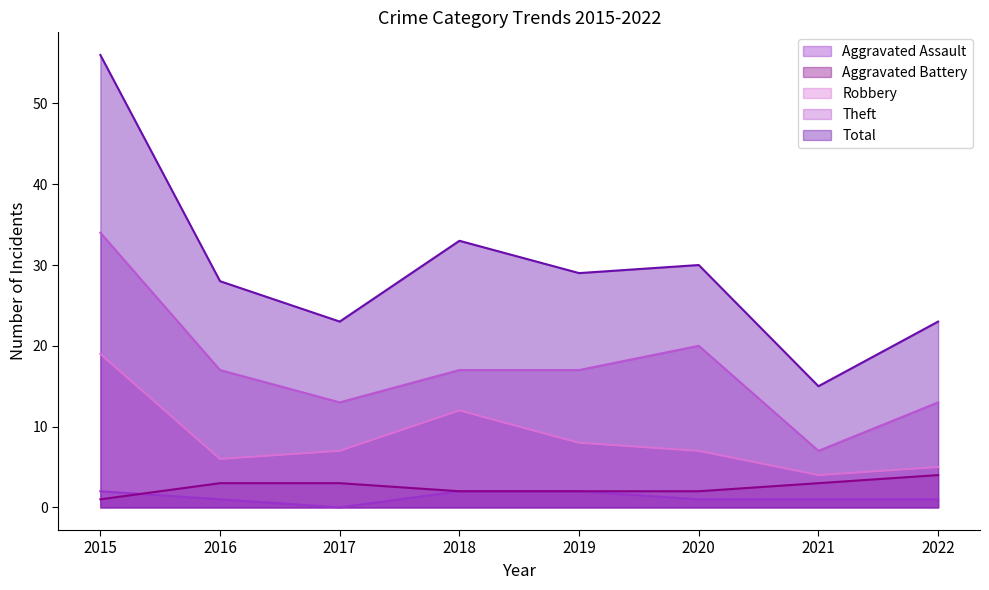

At which category is the sum across all series the highest?

2015